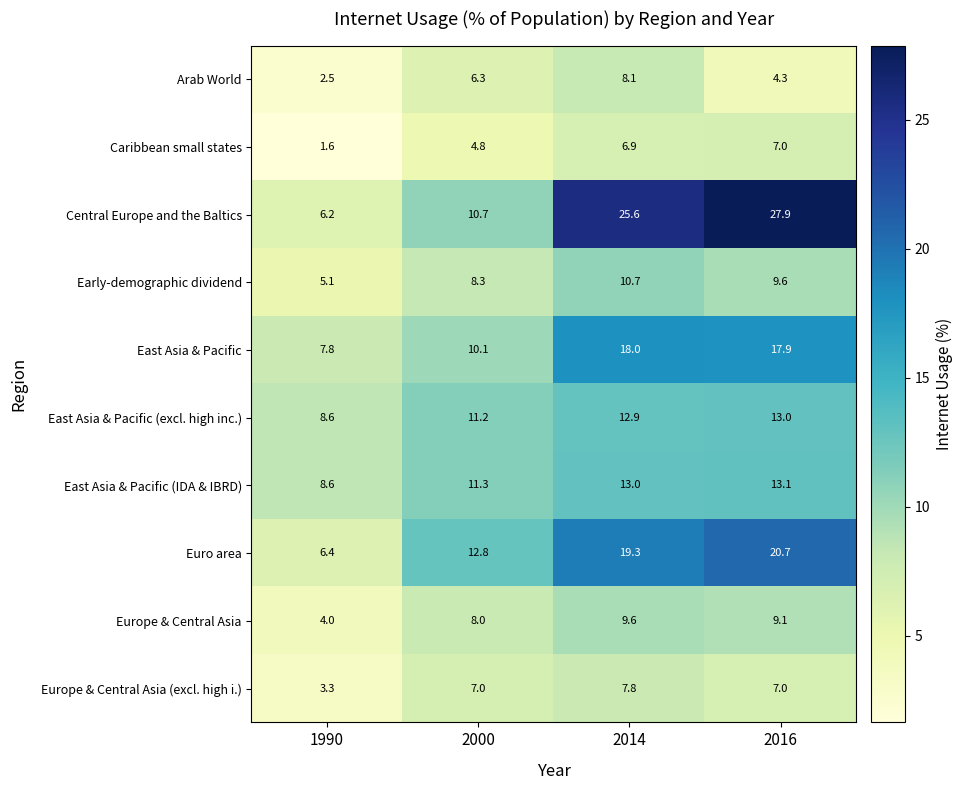

Rank the series by their maximum value, from lowest to highest.

Caribbean small states, Europe & Central Asia (excl. high i.), Arab World, Europe & Central Asia, Early-demographic dividend, East Asia & Pacific (excl. high inc.), East Asia & Pacific (IDA & IBRD), East Asia & Pacific, Euro area, Central Europe and the Baltics